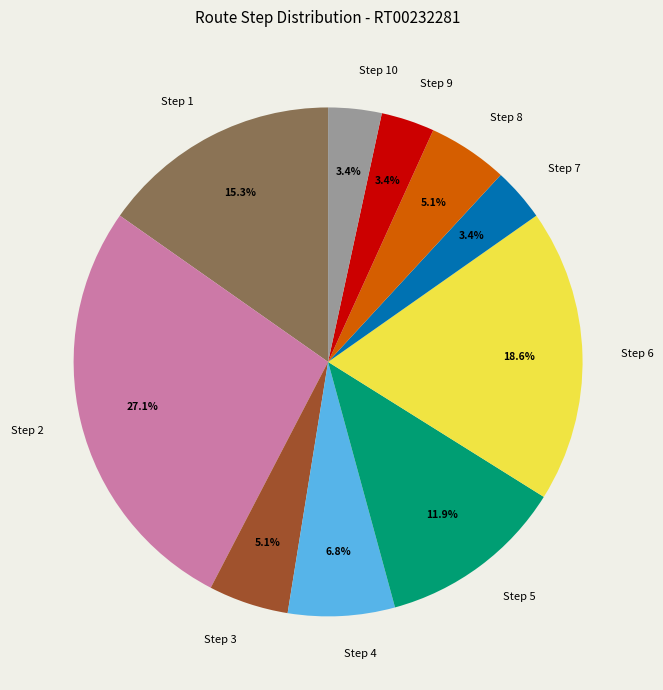

Approximately how many times larger is the value at Step 3 compared to Step 8?

1.0